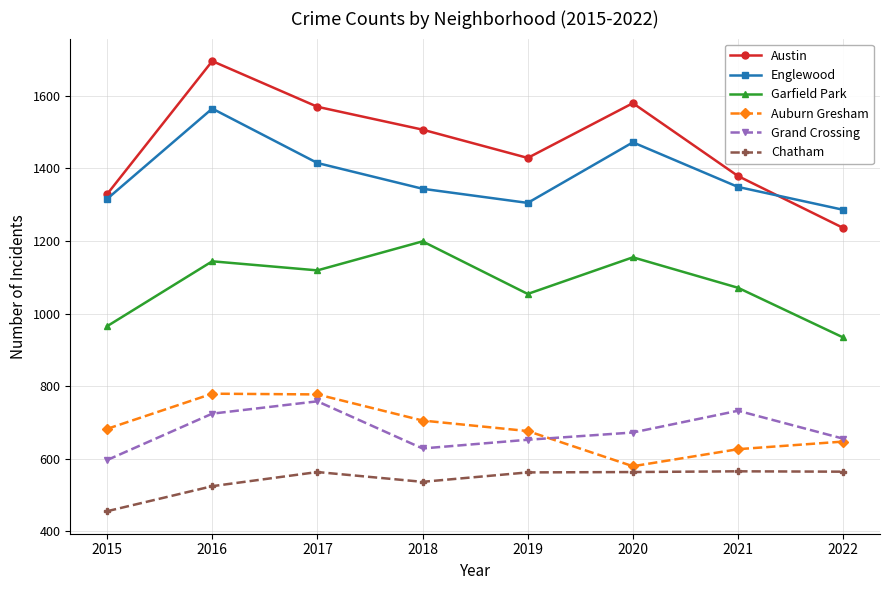

At which category is the sum across all series the highest?

2016